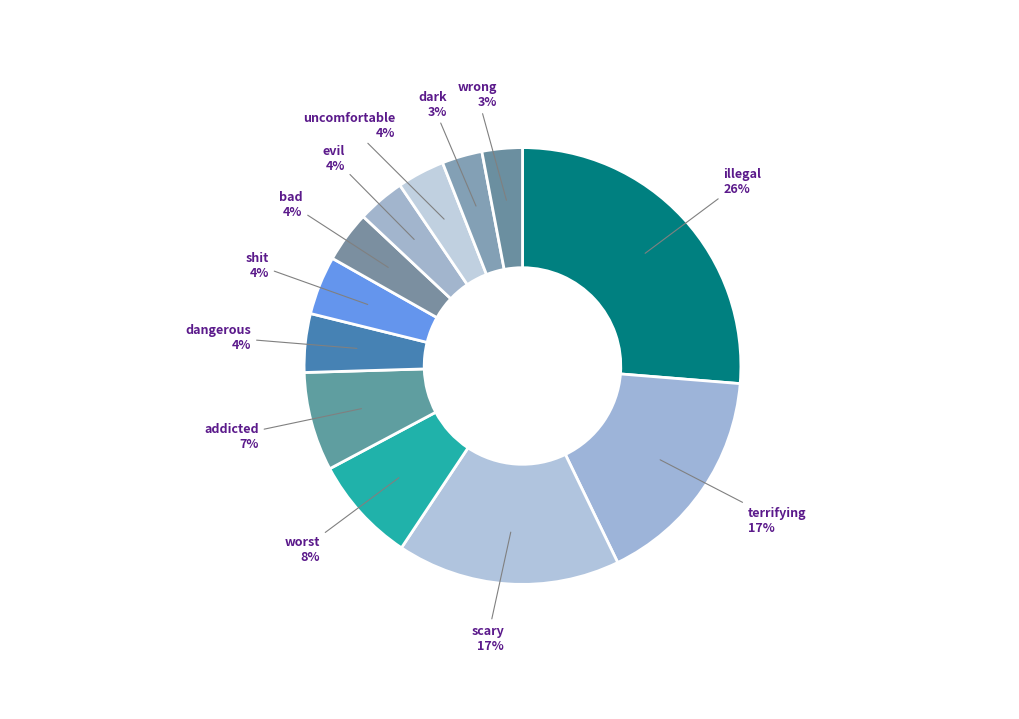

To the nearest percent, what is the difference between the uncomfortable and worst slice percentages?

4%